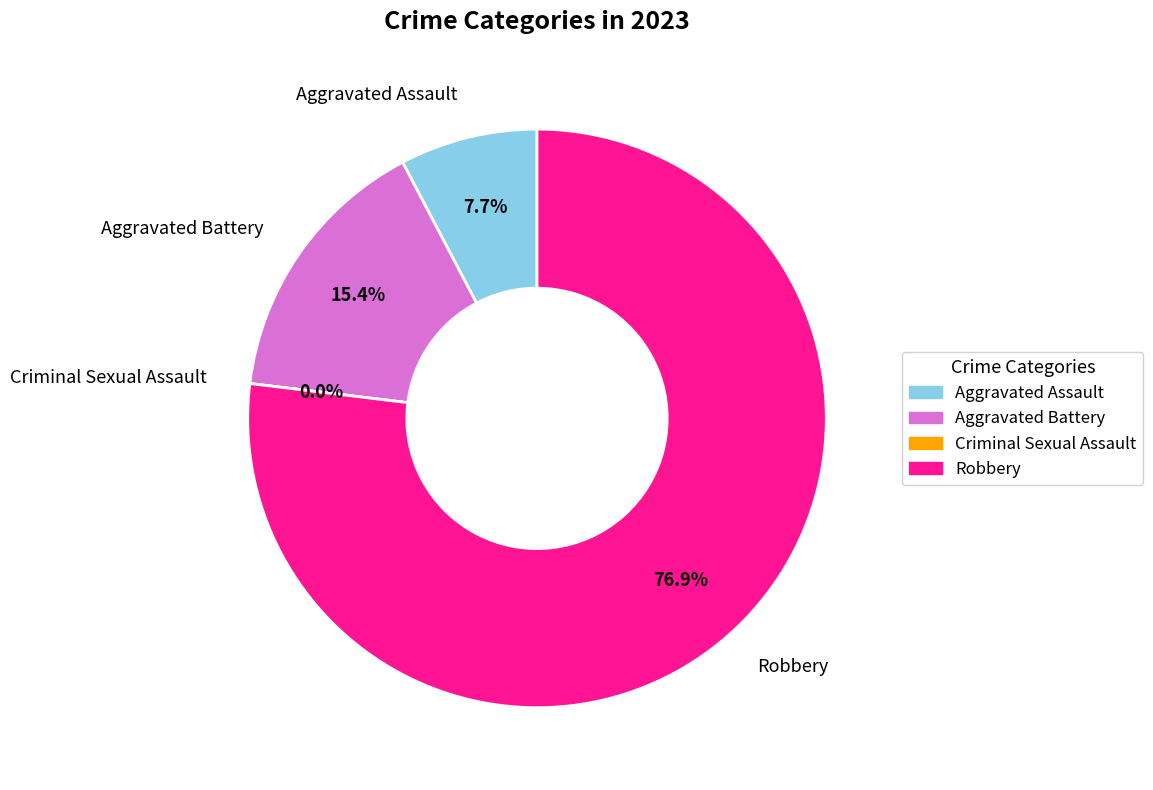

To the nearest percent, what is the difference between the largest and smallest slice percentages?

77%